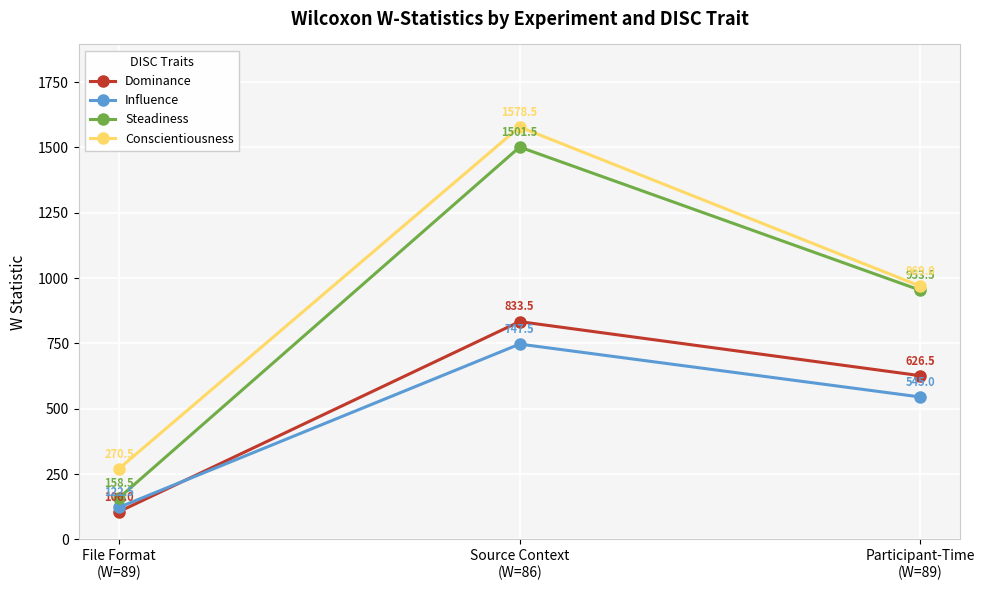

What is the difference between the maximum and minimum values in the Influence series?

625.0